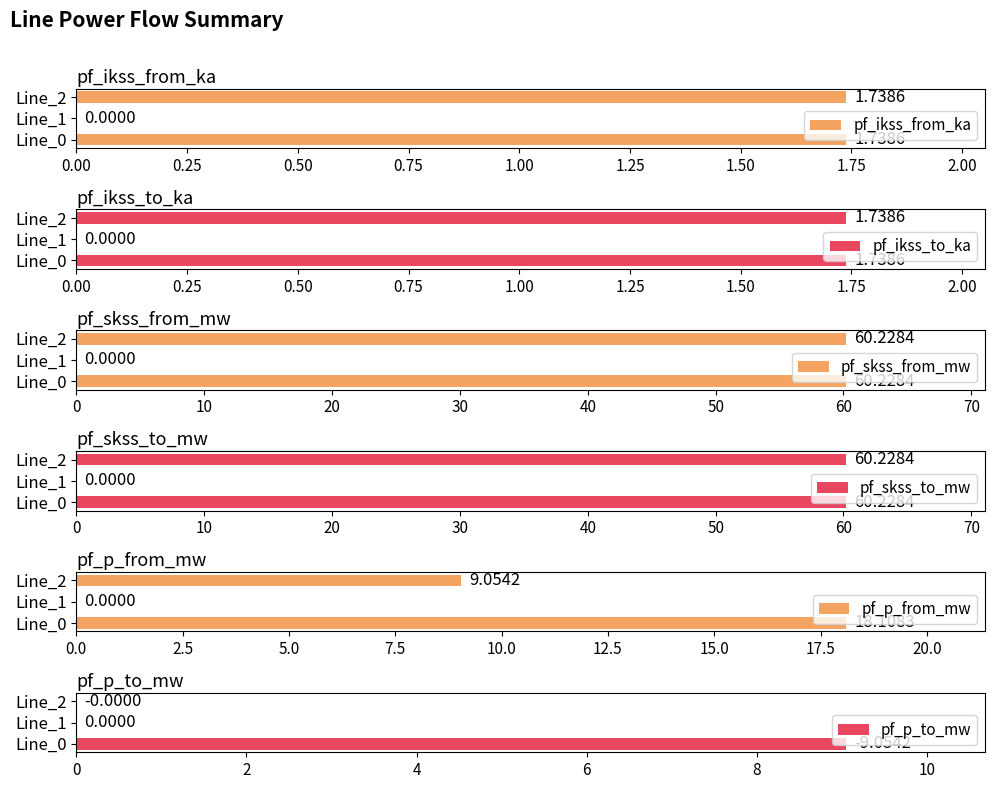

The value of pf_skss_to_mw at Line_1 is -30.1. True or false?

False